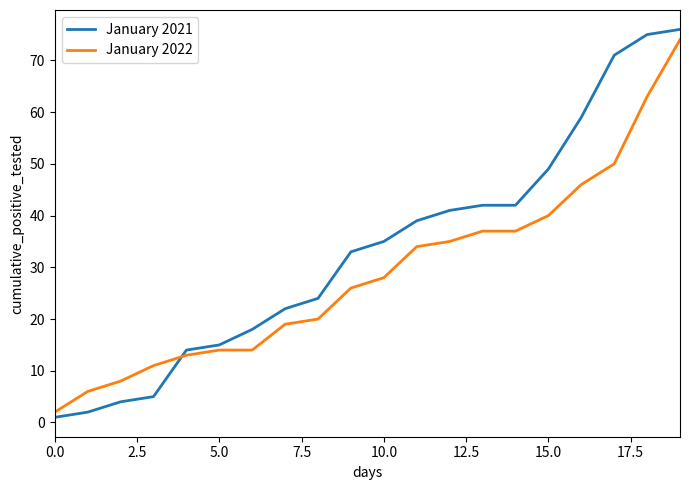

Which series has the largest range (max minus min)?

January 2021